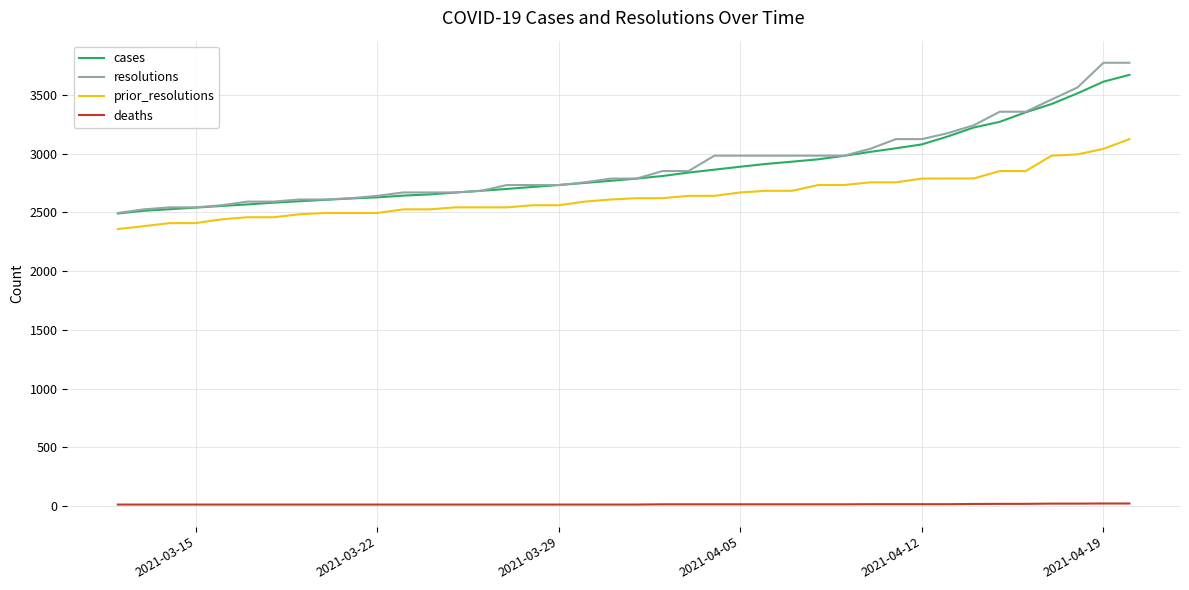

Which series has the largest range (max minus min)?

resolutions